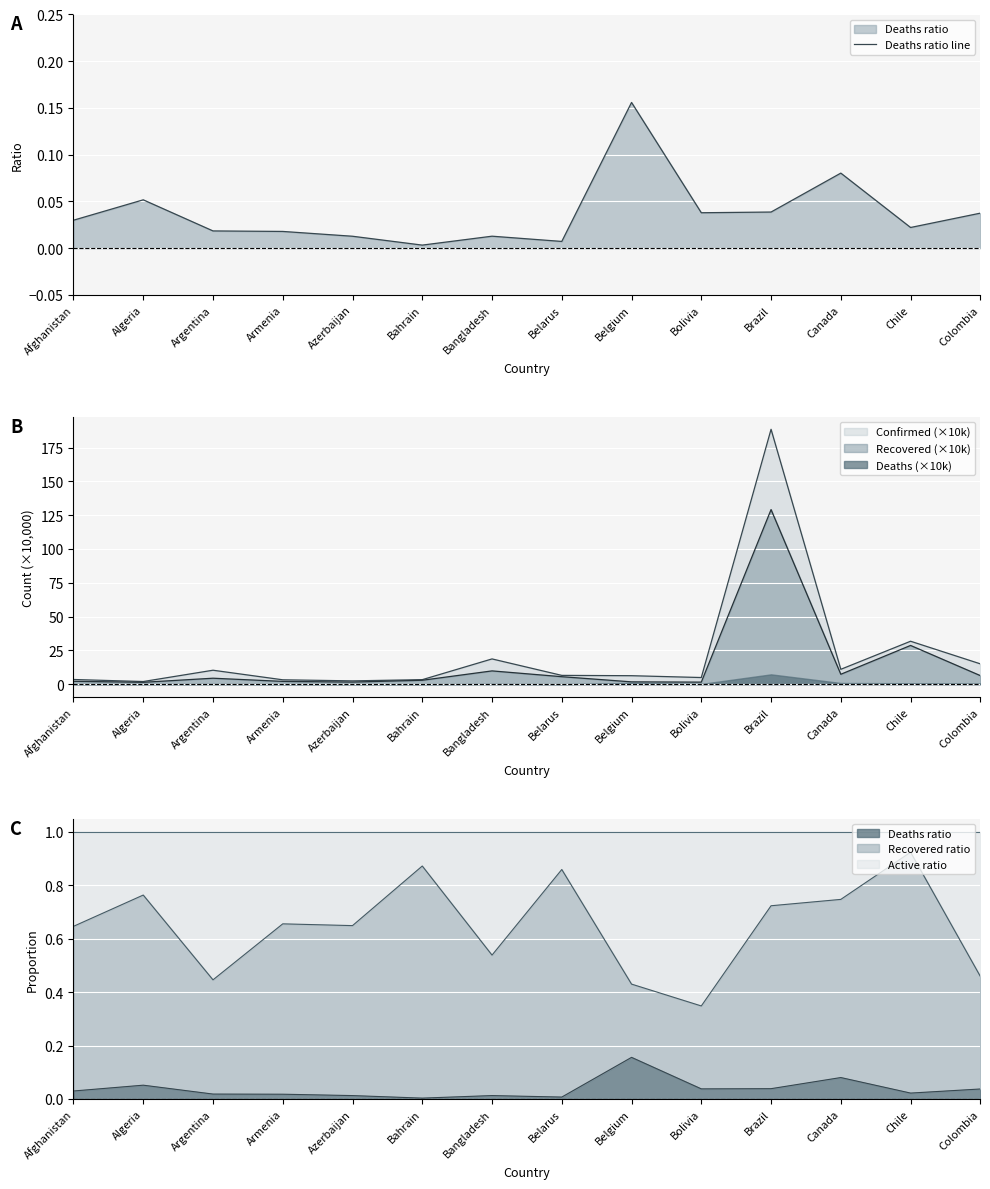

At which label is the value closest to 0?

Bahrain